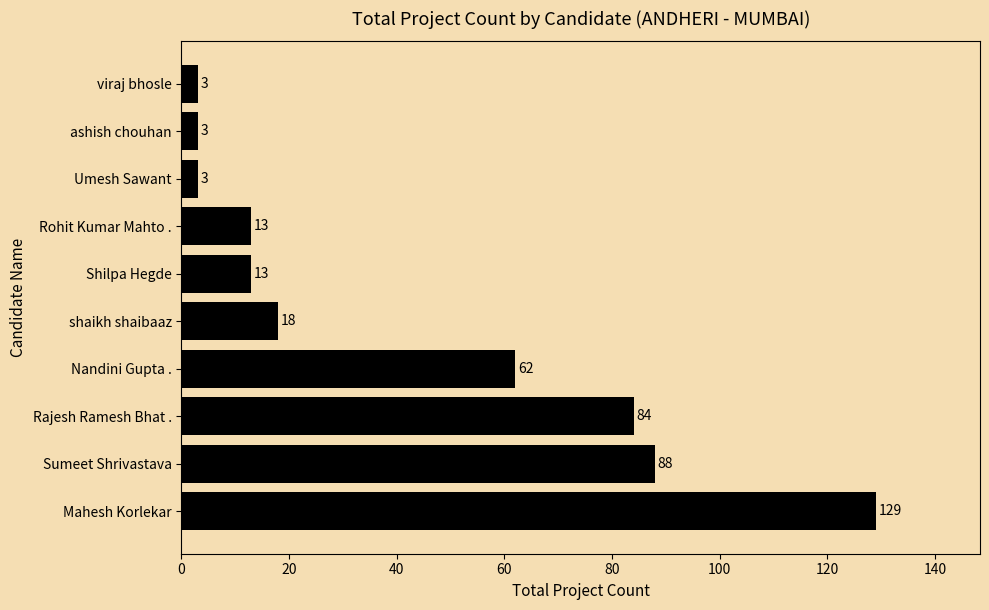

What is the difference between the maximum and minimum values?

126